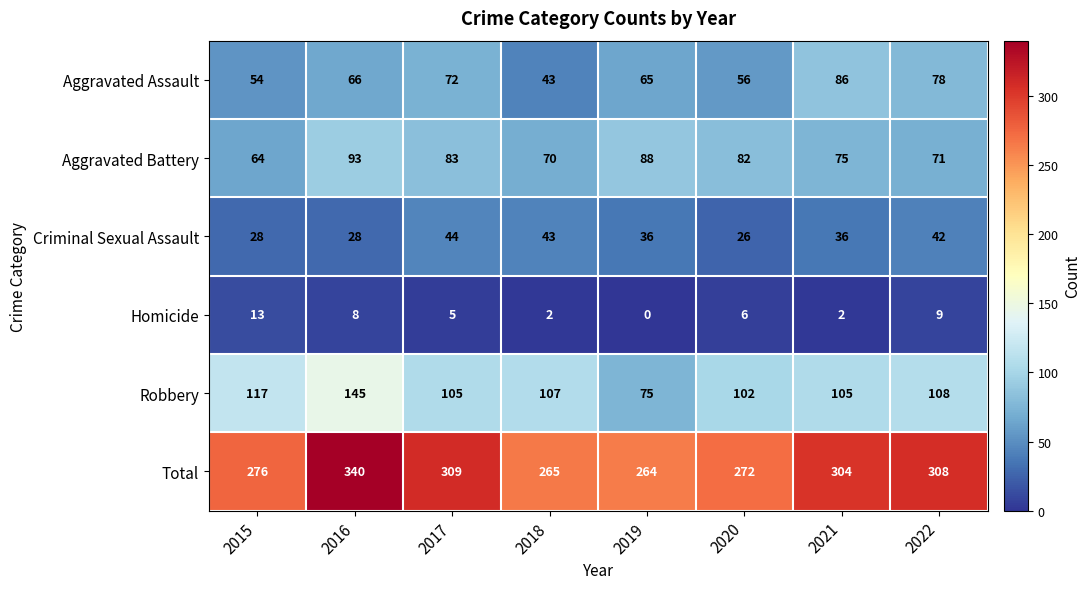

Which label corresponds to the smallest value in the chart?

2019